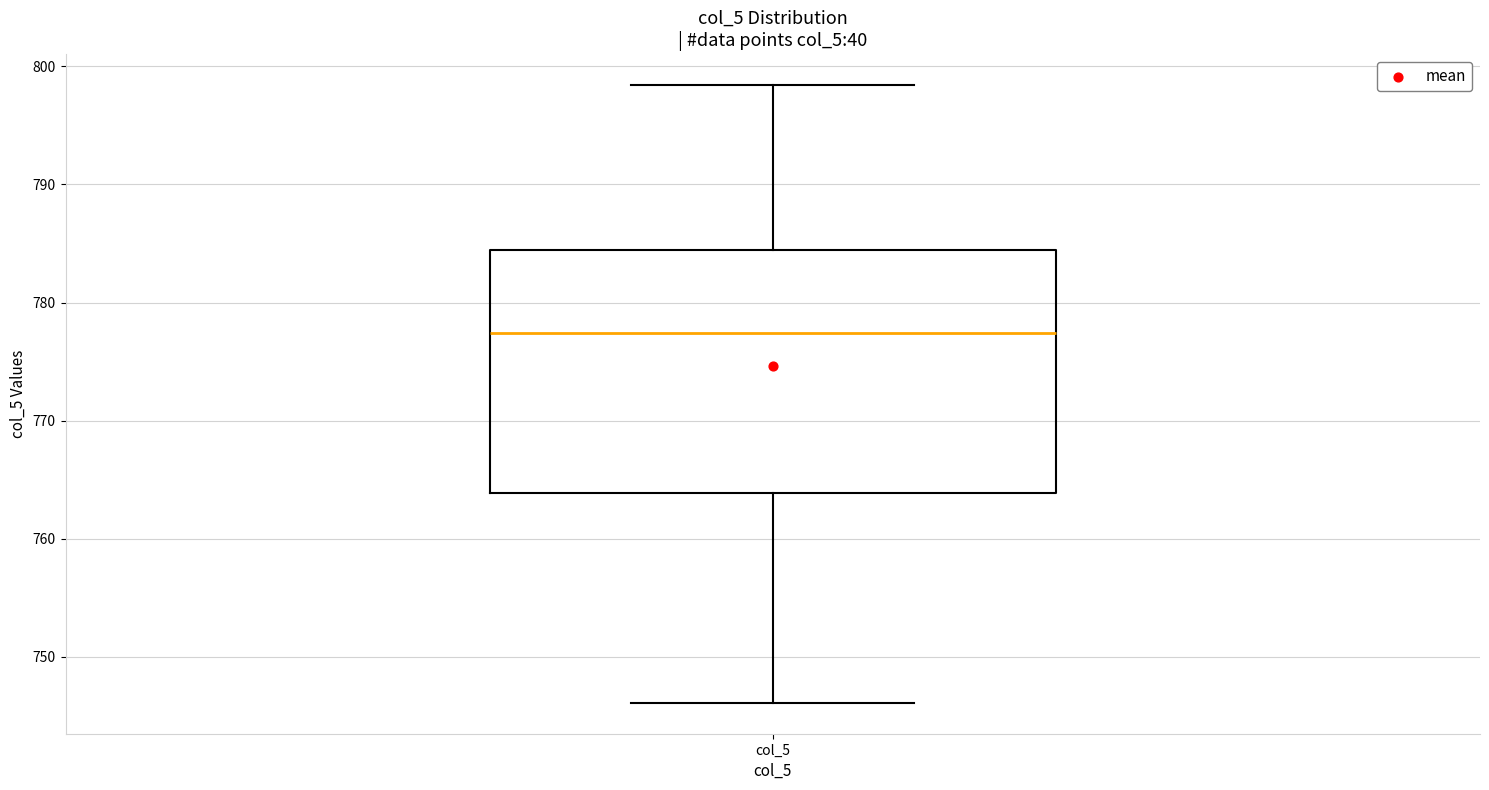

Where is the lower edge of the box for col_5 on the y-axis? The values are not printed on the chart, so give them approximately, as read against the axis.

764